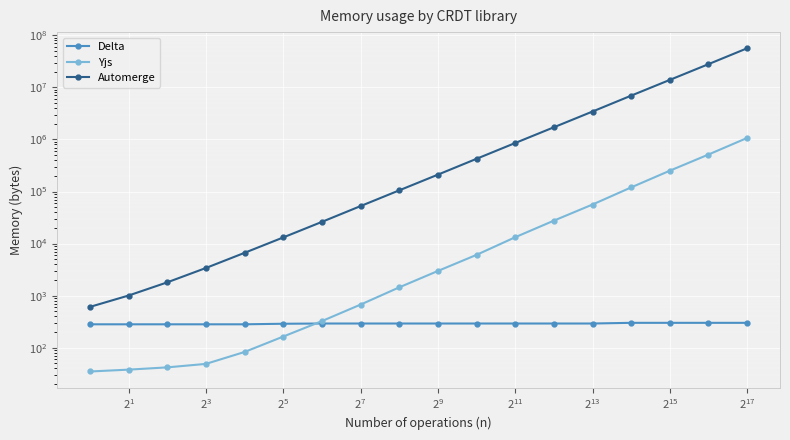

How many Delta values are between 282 and 292?

14